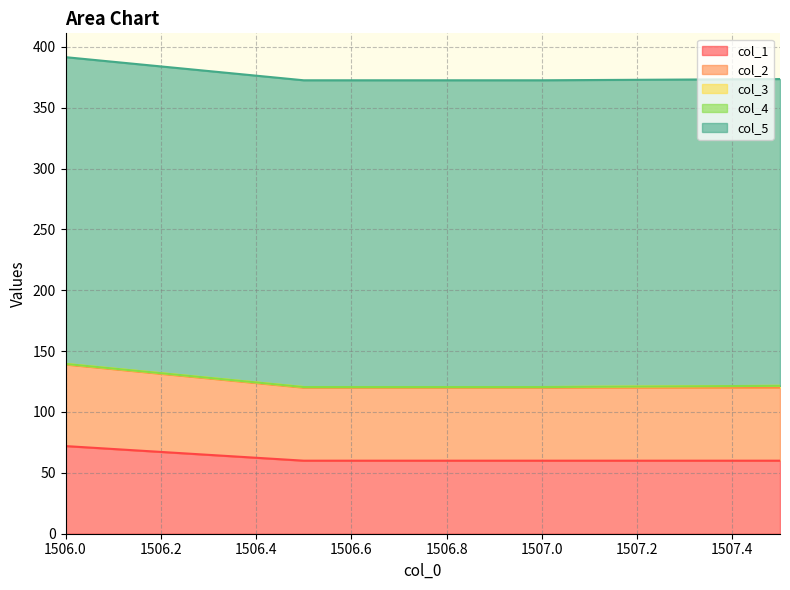

Between 1507.0 and 1506.5, which is larger?

1507.0